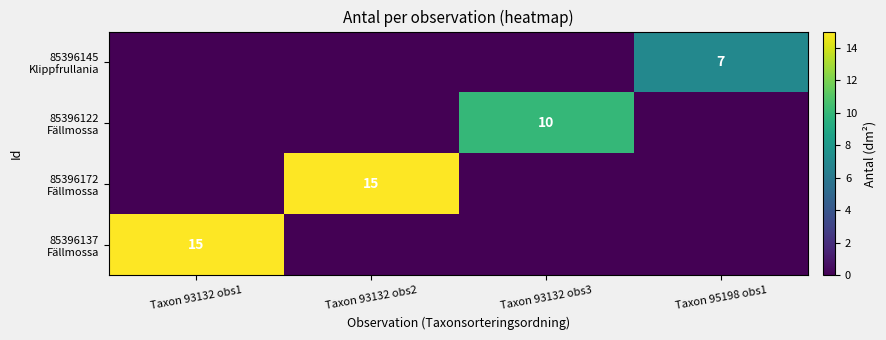

The 85396122 Fällmossa series shows 0 at Taxon 93132 obs1. True or false?

True